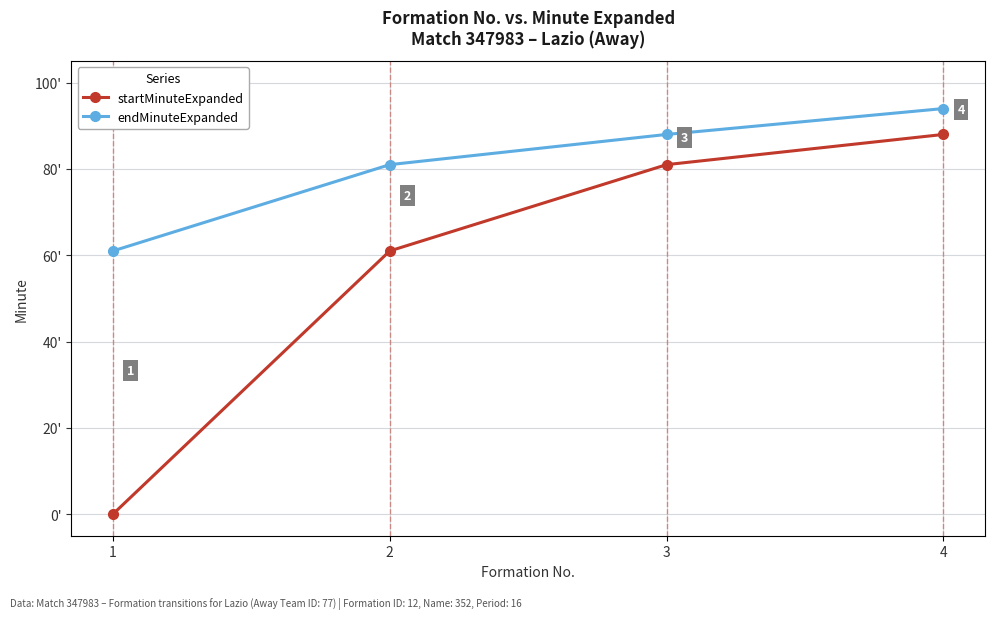

Rank the categories by startMinuteExpanded value from lowest to highest.

1, 2, 3, 4